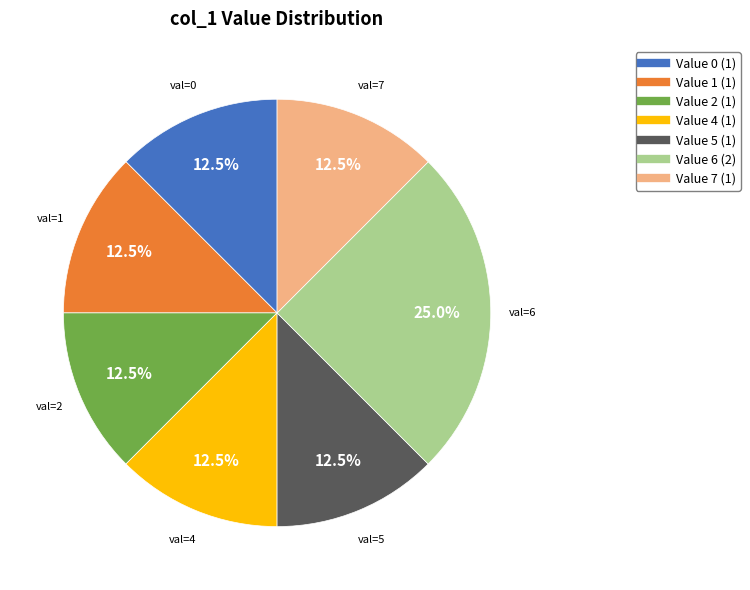

Is there any slice that represents more than half of the pie?

No